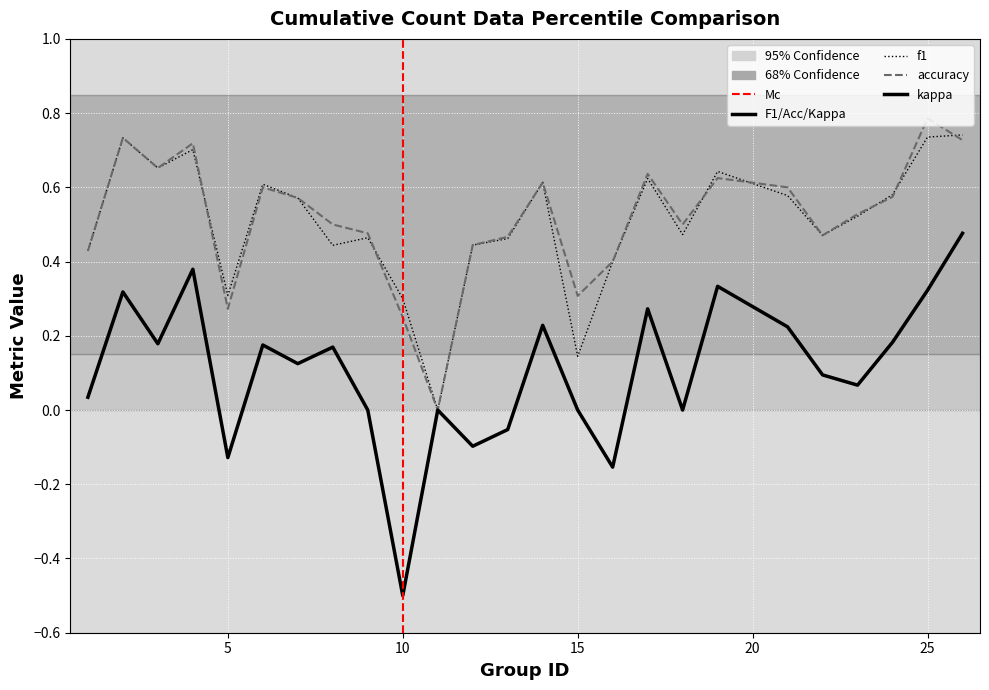

What is the lowest value of the kappa series?

-0.5